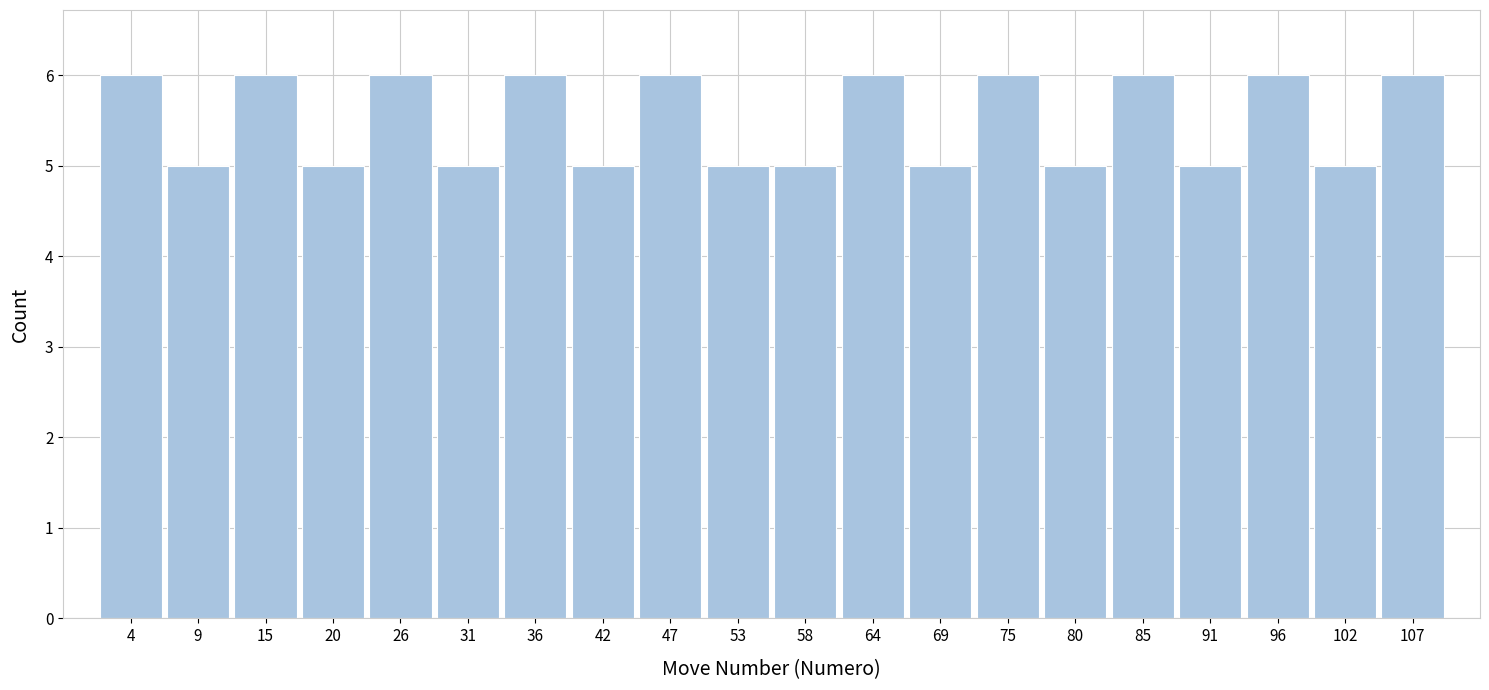

Reading left to right, list every bar in this chart as the range it spans on the x-axis followed by its height. Neither the bar edges nor the heights are printed on the chart, so give them approximately, as read against the axes.

1 to 6: 6
6 to 12: 5
12 to 17: 6
17 to 23: 5
23 to 28: 6
28 to 34: 5
34 to 39: 6
39 to 45: 5
45 to 50: 6
50 to 56: 5
56 to 61: 5
61 to 66: 6
66 to 72: 5
72 to 77: 6
77 to 83: 5
83 to 88: 6
88 to 94: 5
94 to 99: 6
99 to 105: 5
105 to 110: 6